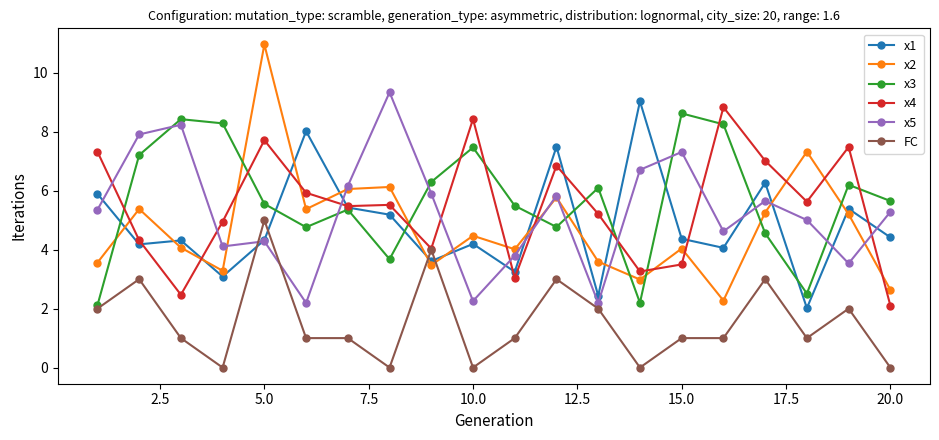

After their last crossing, which series has the higher values: x2 or FC?

x2